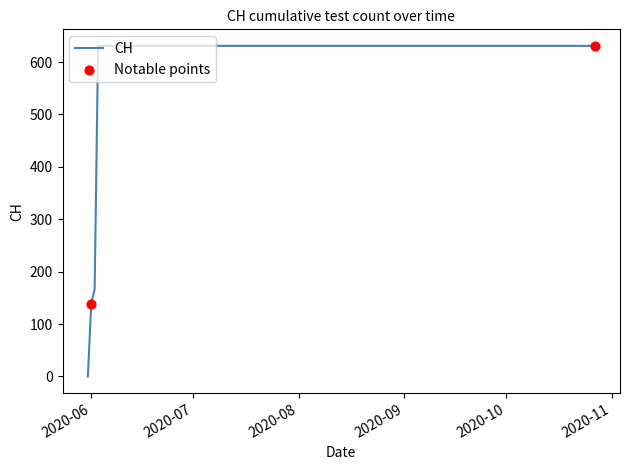

What is the greatest value displayed?

631